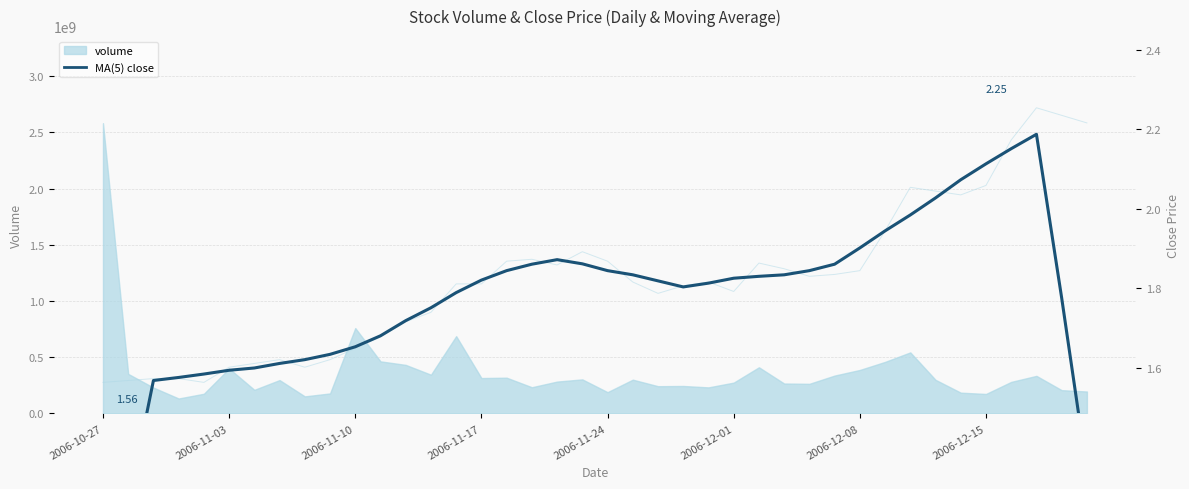

What value does the close series have at 16?

1.9